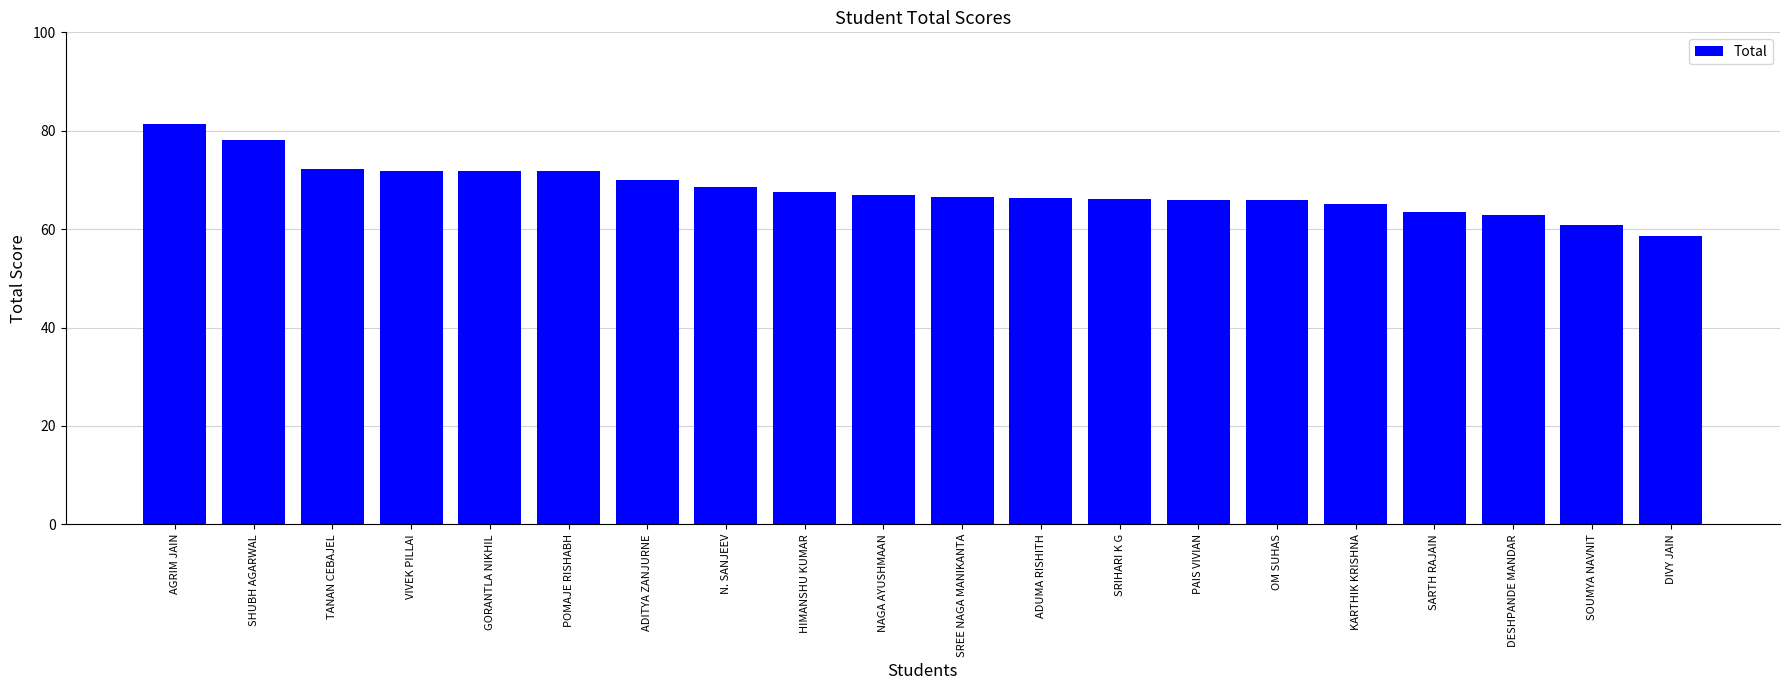

Approximately how many times larger is the value at POMAJE RISHABH compared to ADITYA ZANJURNE?

1.0